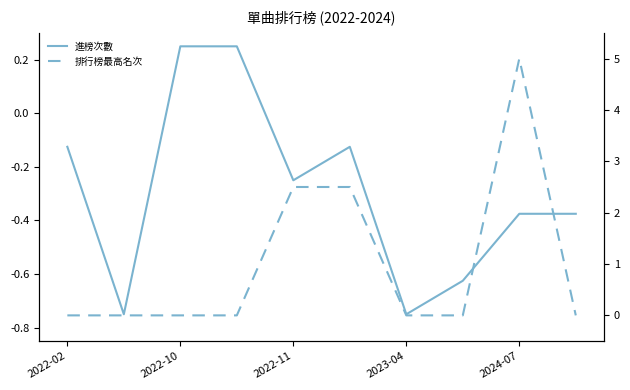

How many 排行榜最高名次 values are between 0 and 2?

7